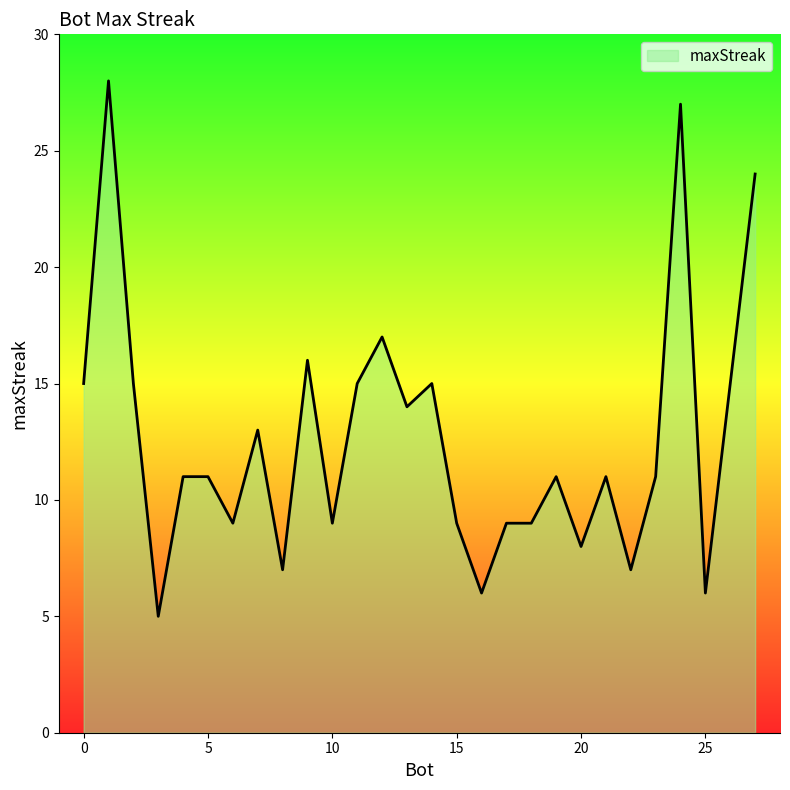

What is the difference between the maximum and minimum values?

23